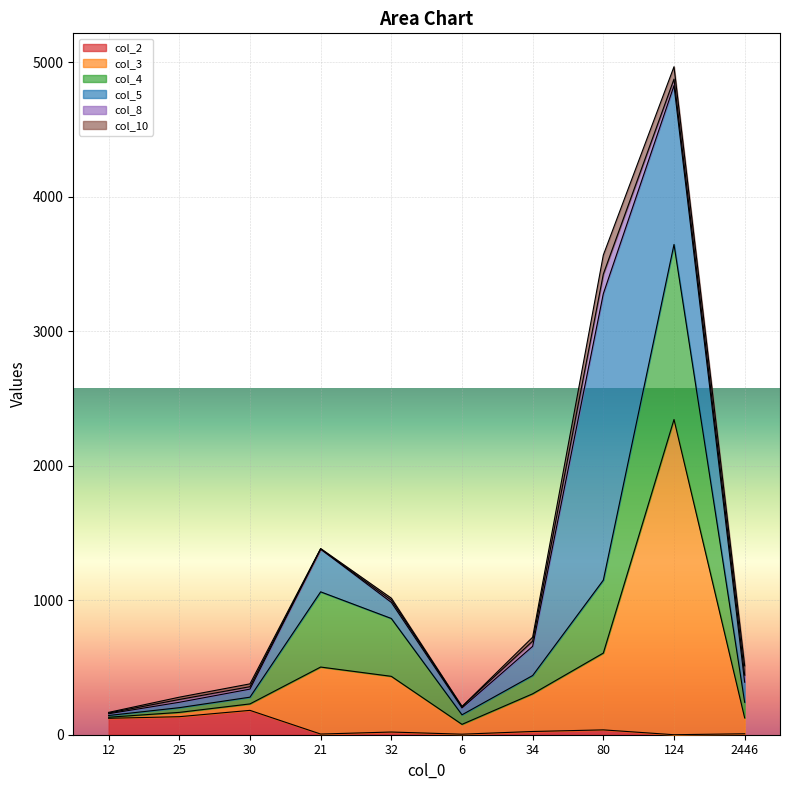

At which category is the sum across all series the highest?

124